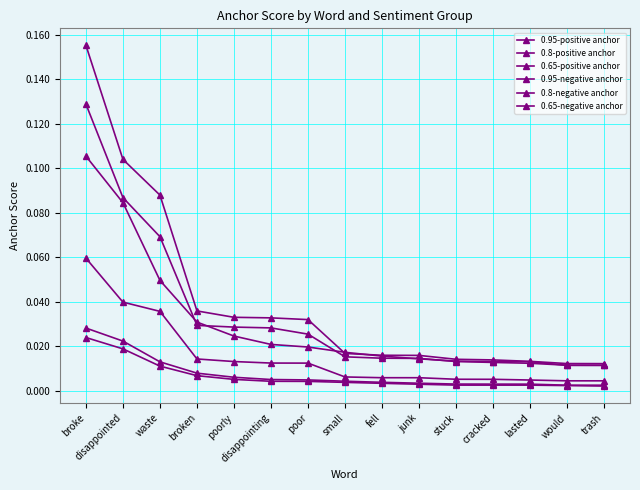

What is the highest value of the 0.65-negative anchor series?

0.1